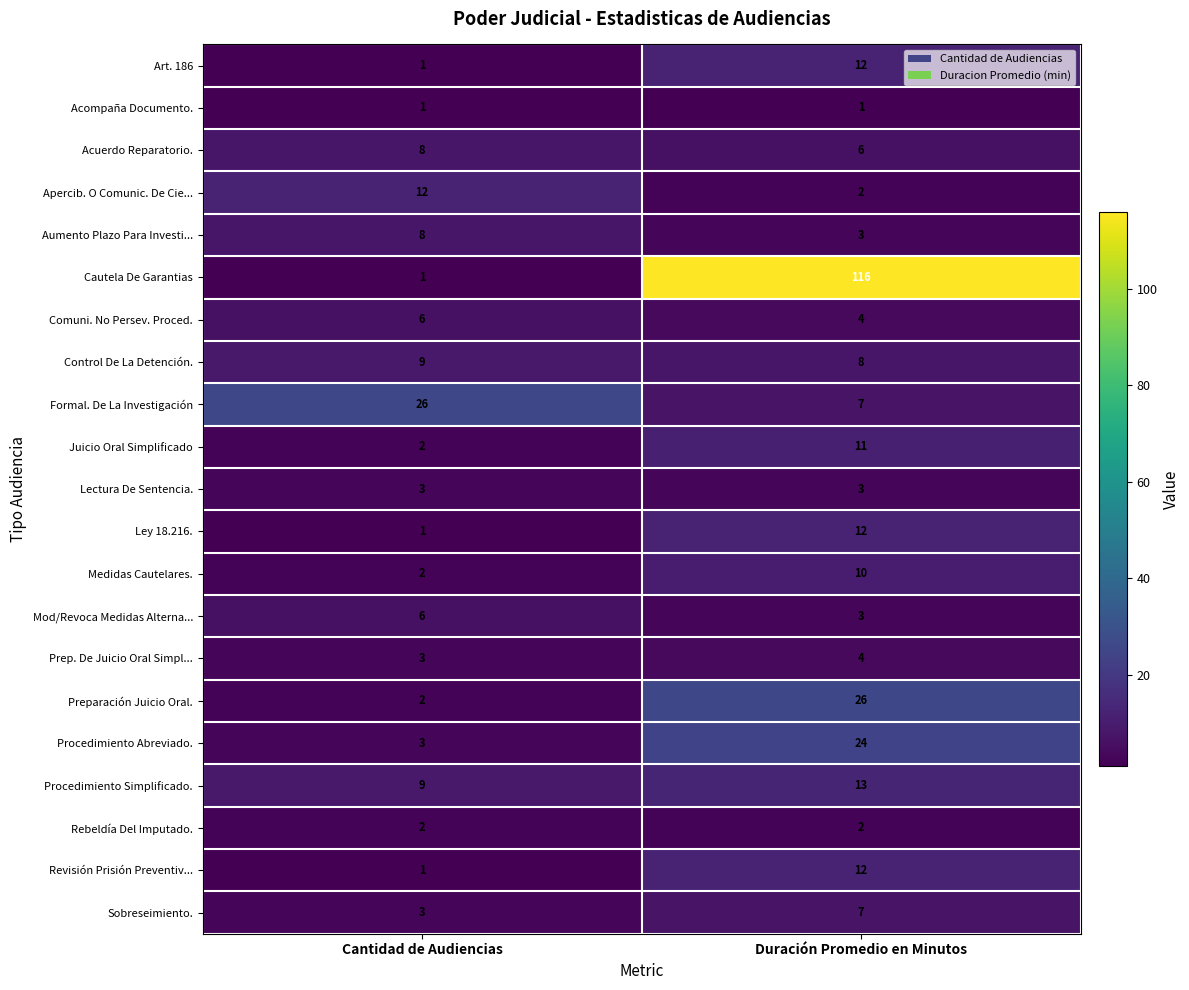

List the labels in order of Juicio Oral Simplificado value, largest first.

Duración Promedio en Minutos, Cantidad de Audiencias